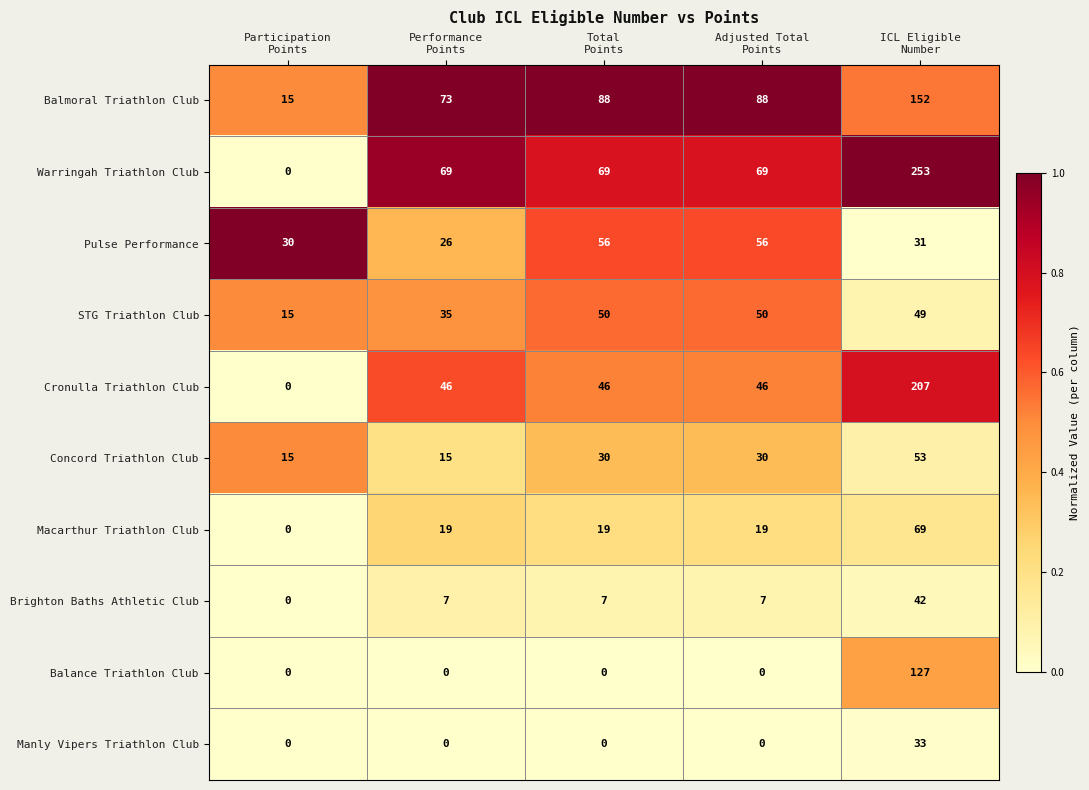

List the series in order of their peak value, lowest first.

Manly Vipers Triathlon Club, Brighton Baths Athletic Club, STG Triathlon Club, Concord Triathlon Club, Pulse Performance, Macarthur Triathlon Club, Balance Triathlon Club, Balmoral Triathlon Club, Cronulla Triathlon Club, Warringah Triathlon Club